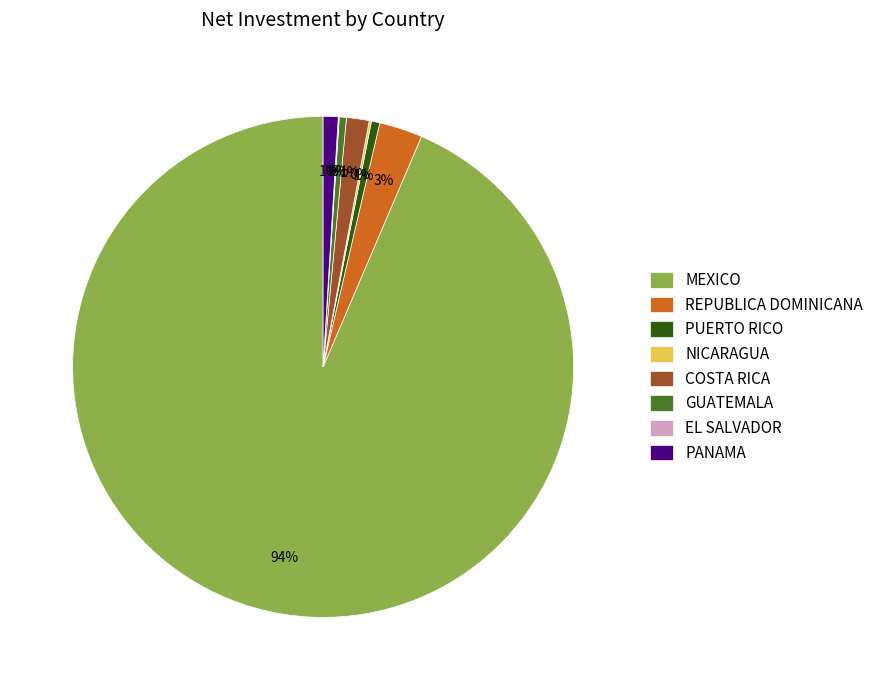

The REPUBLICA DOMINICANA slice represents 17% of the pie. True or false?

False